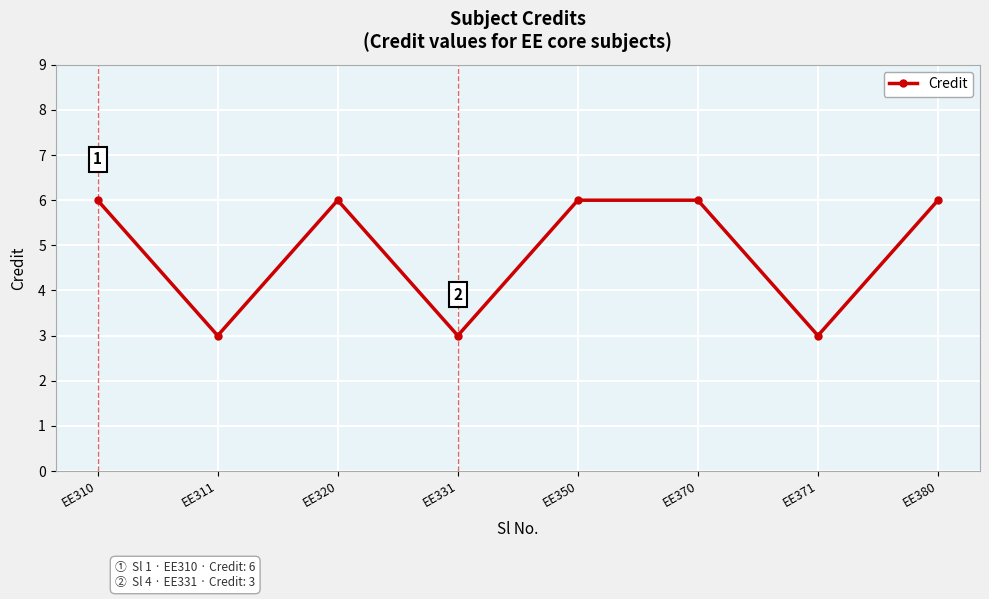

Is it true that the value at EE331 is 4?

False